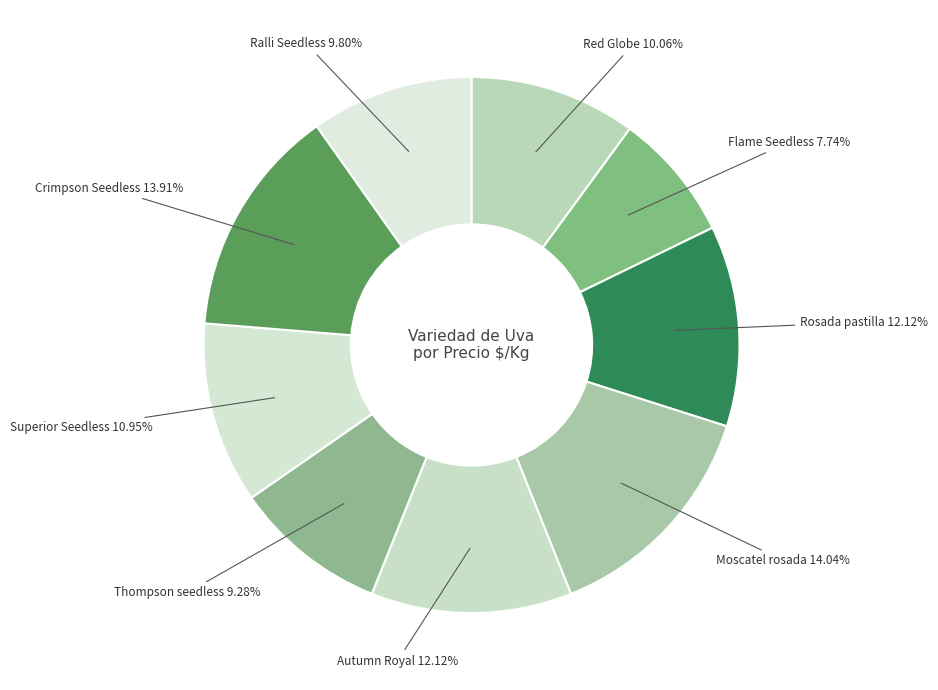

How many slices are in this pie chart?

9